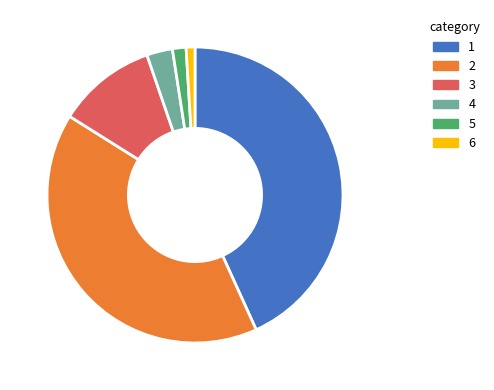

Between 3 and 6, which is larger?

3